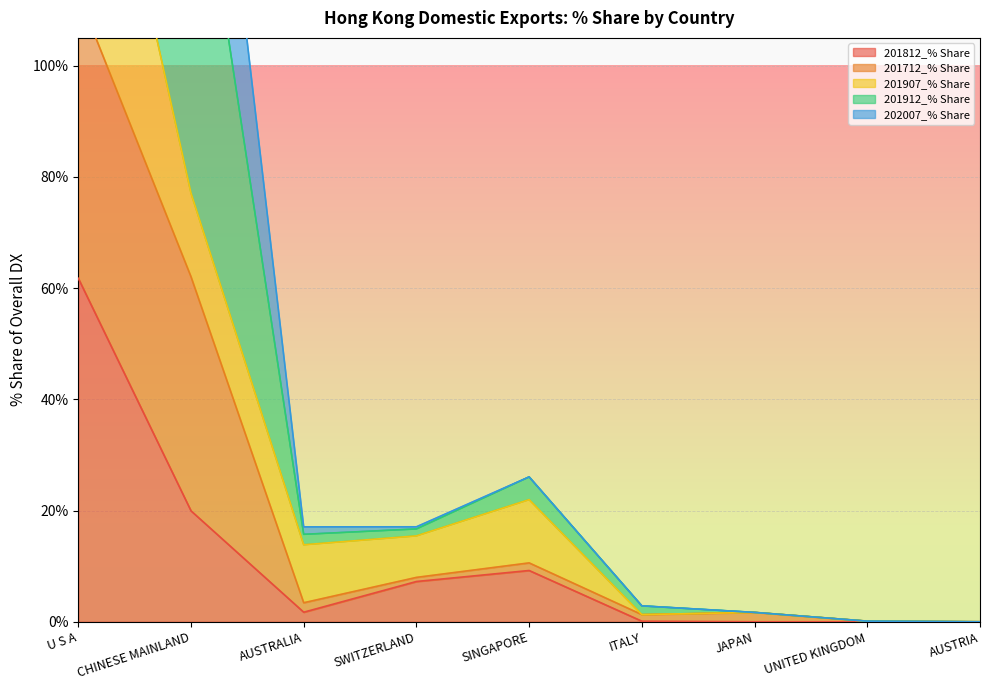

Which series has the widest spread of values?

201712_% Share